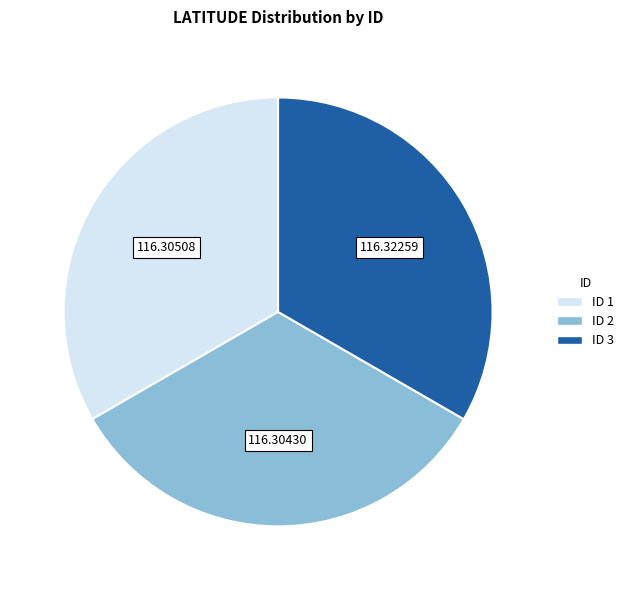

Does any single category account for the majority?

No